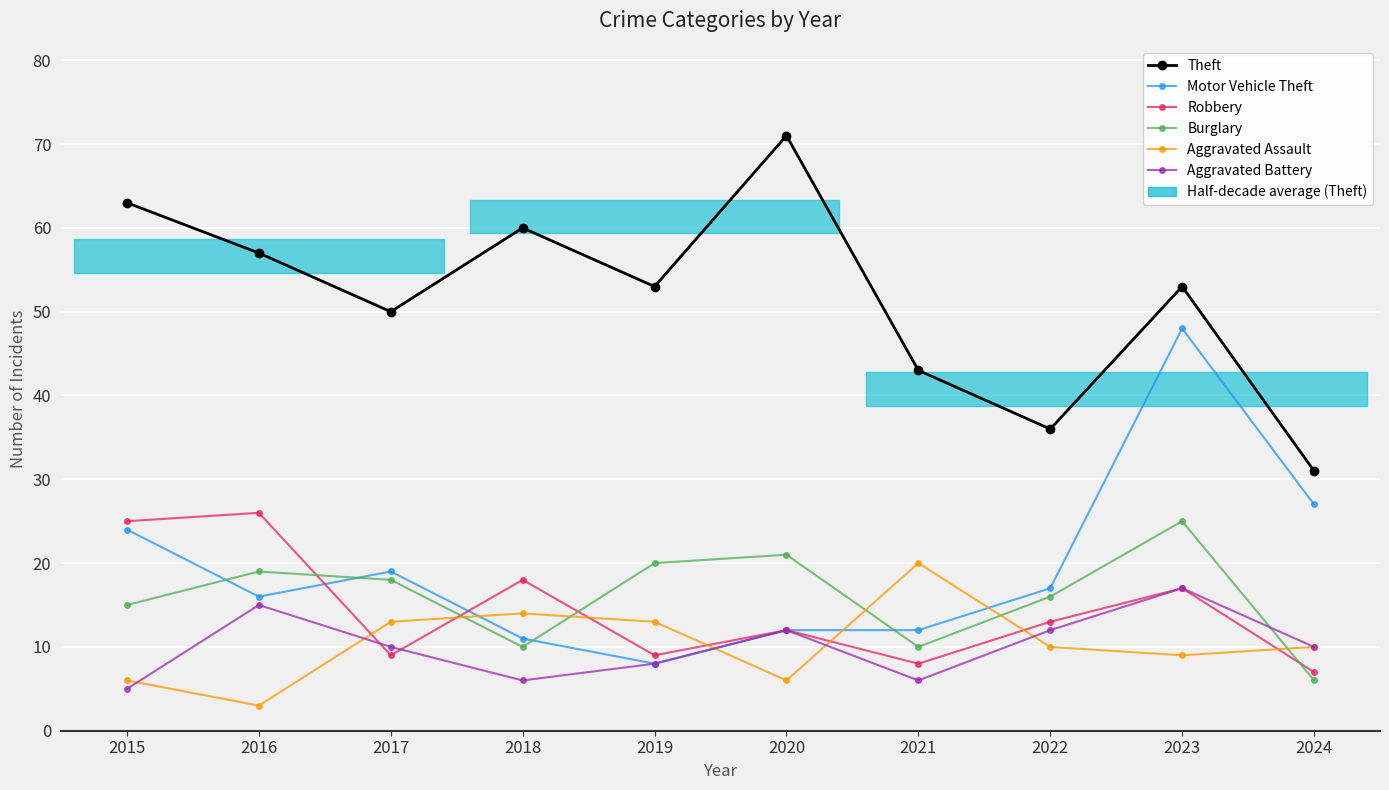

Where does the Motor Vehicle Theft series first go above 17?

2015